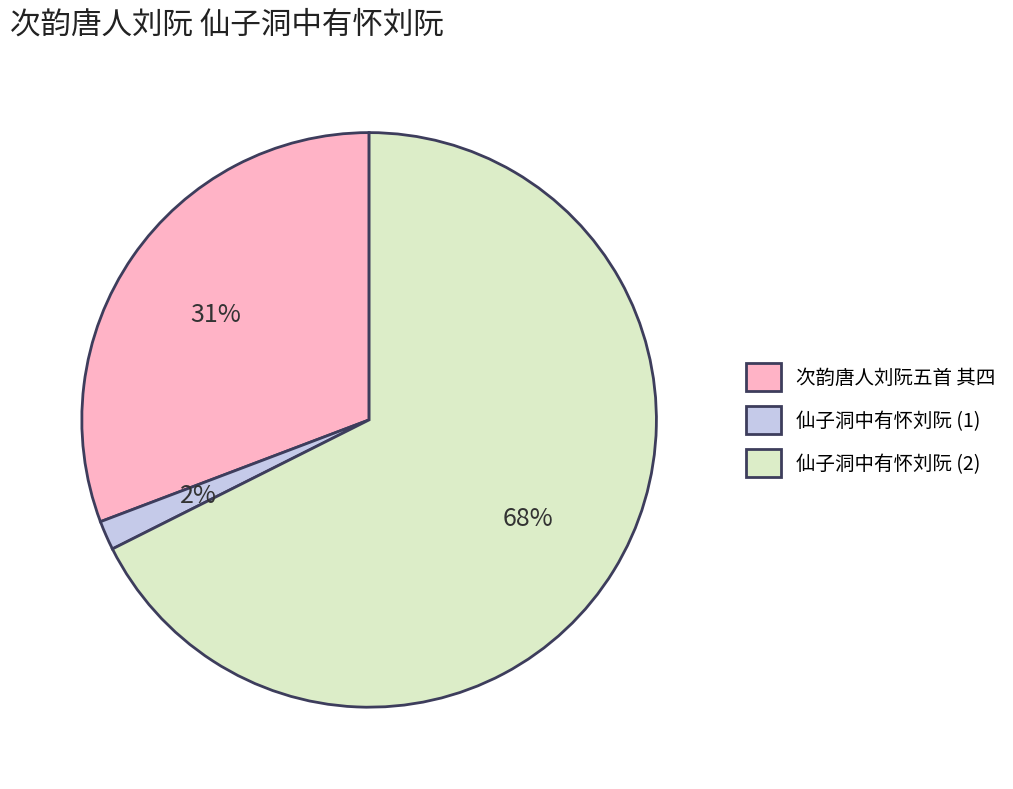

Do 仙子洞中有怀刘阮 (2) and 次韵唐人刘阮五首 其四 together represent more than half of the pie?

Yes